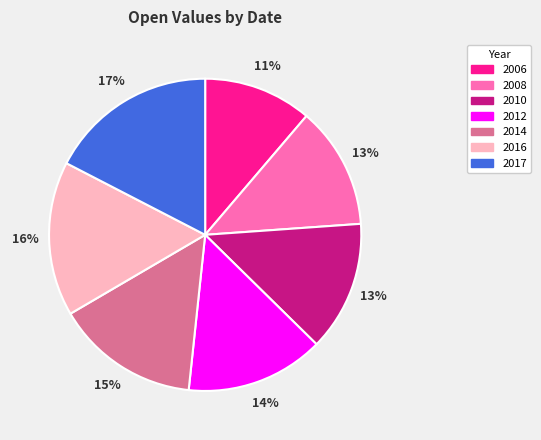

What is the smallest slice in the pie chart?

2006